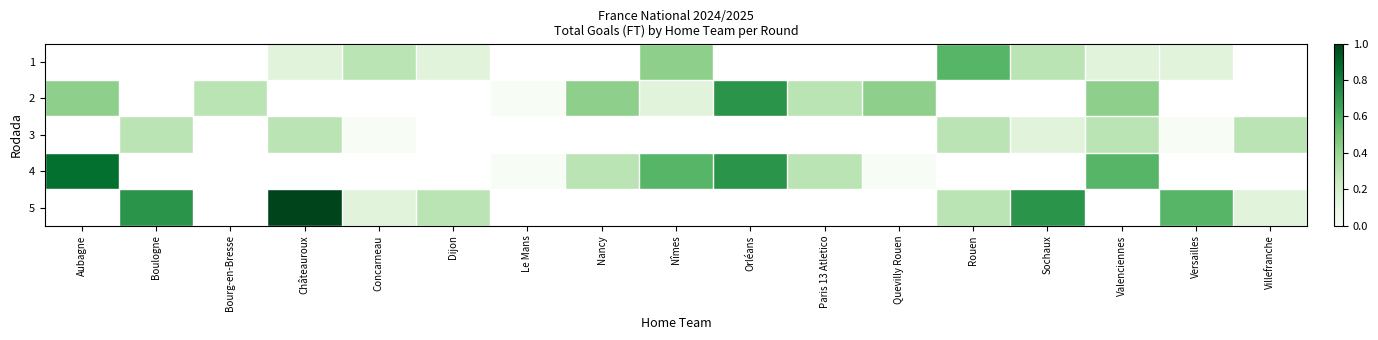

What is the difference between the maximum and minimum values in the 4 series?

0.9